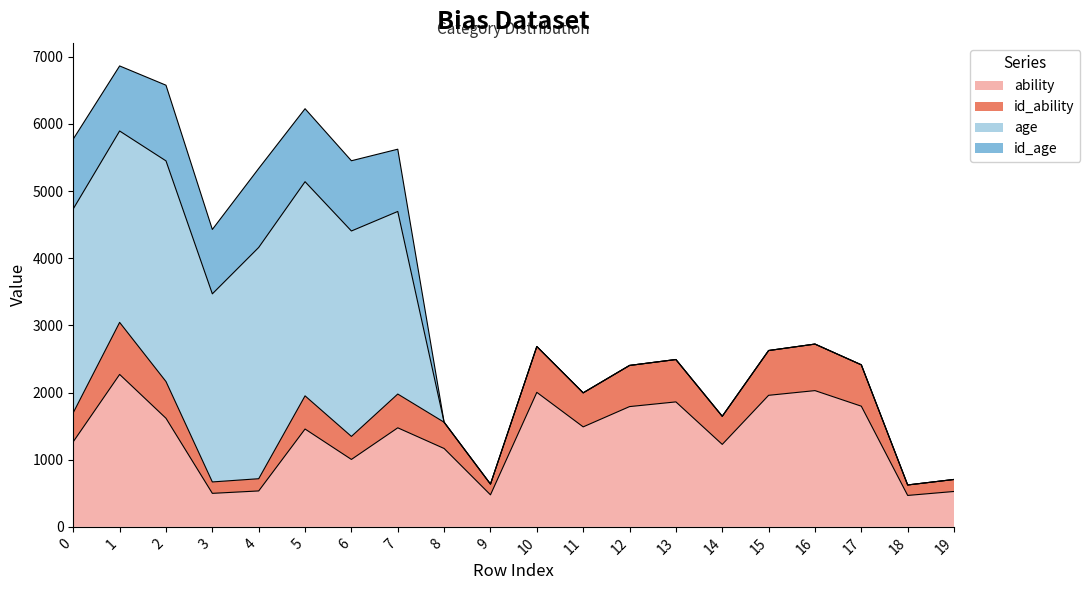

The value of ability at 17 is 1797. True or false?

True